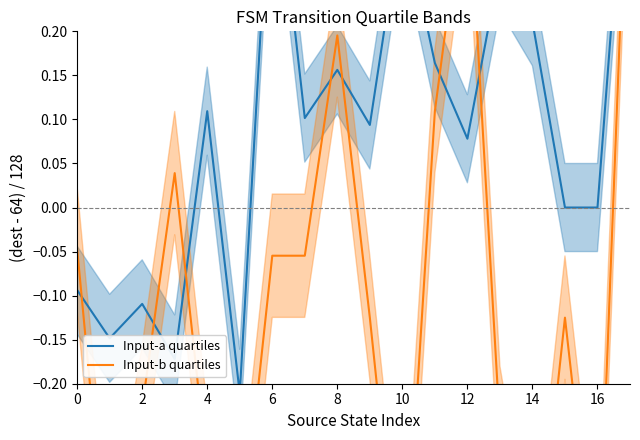

Does the chart display data point markers on the line(s)?

No